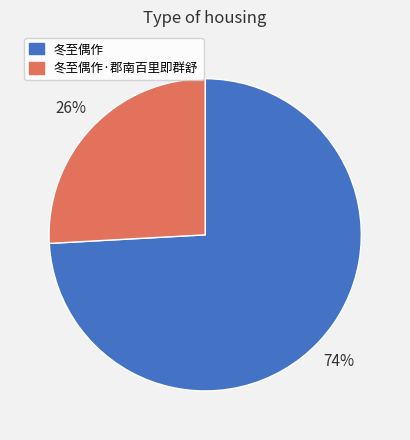

Between 冬至偶作·郡南百里即群舒 and 冬至偶作, which is larger?

冬至偶作